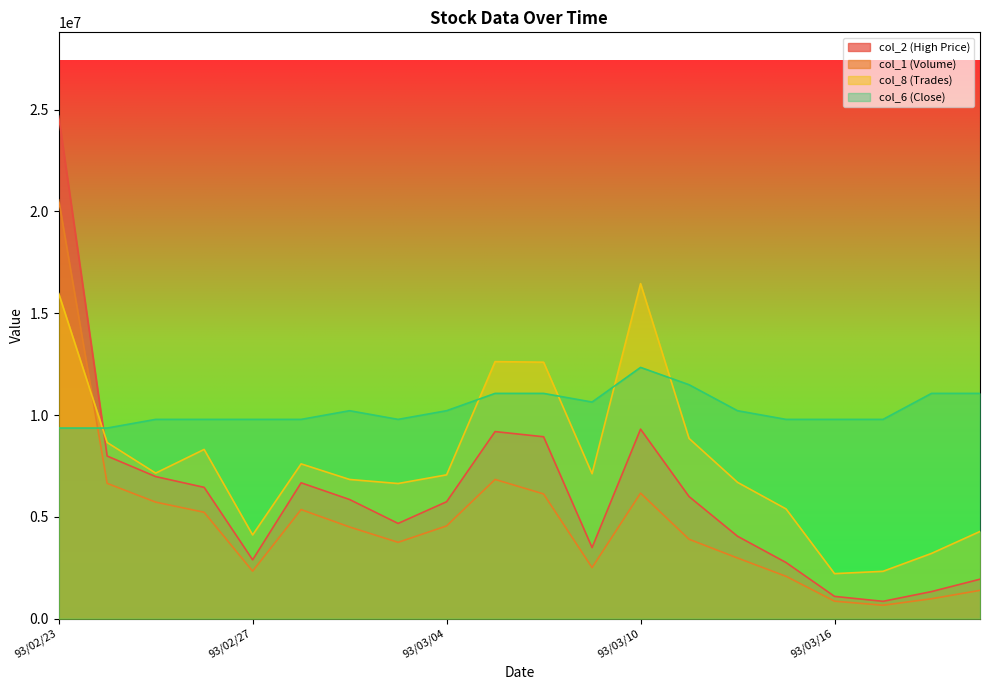

At which category does col_2 (High Price) reach its first local valley?

93/02/27